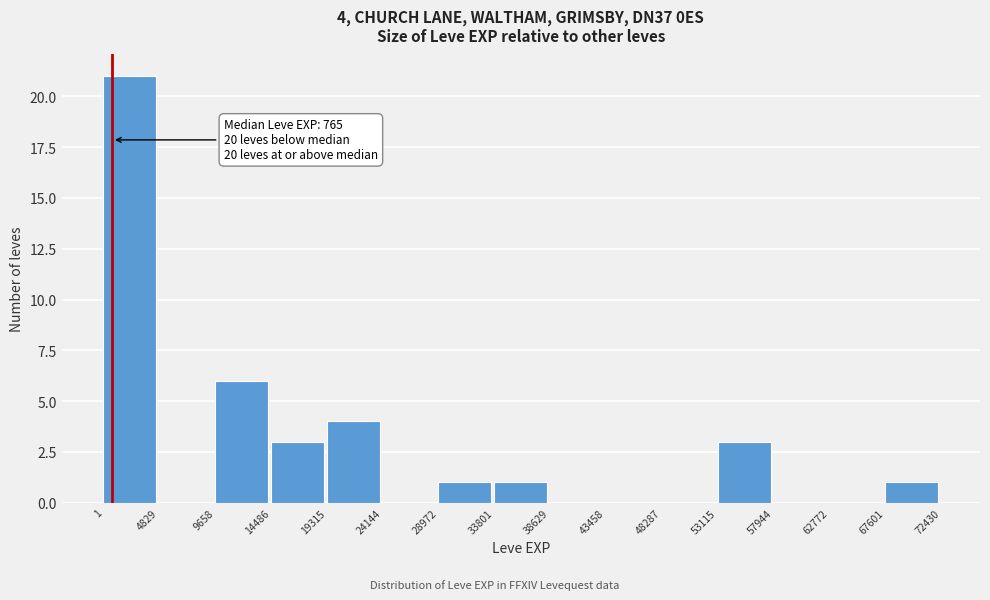

Which range on the x-axis has the tallest bar?

1 to 4829